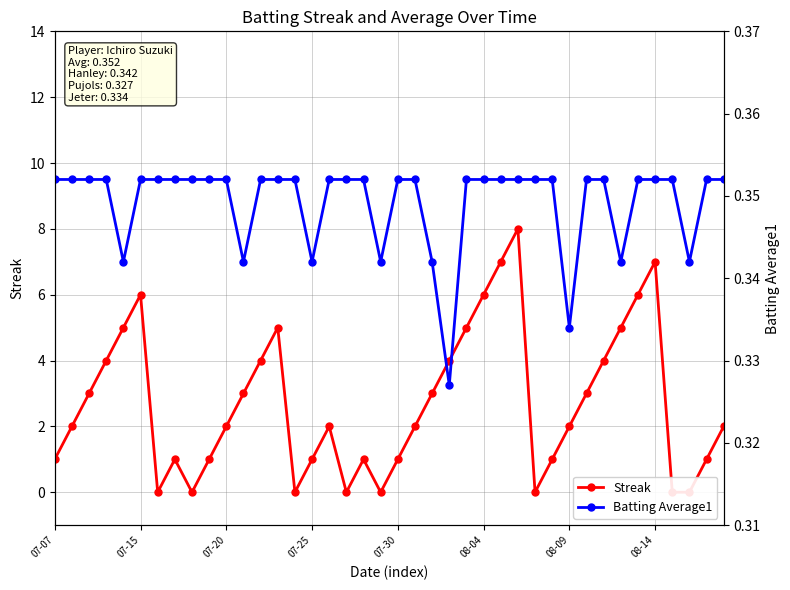

True or false: Streak and Batting Average1 cross at least once.

True